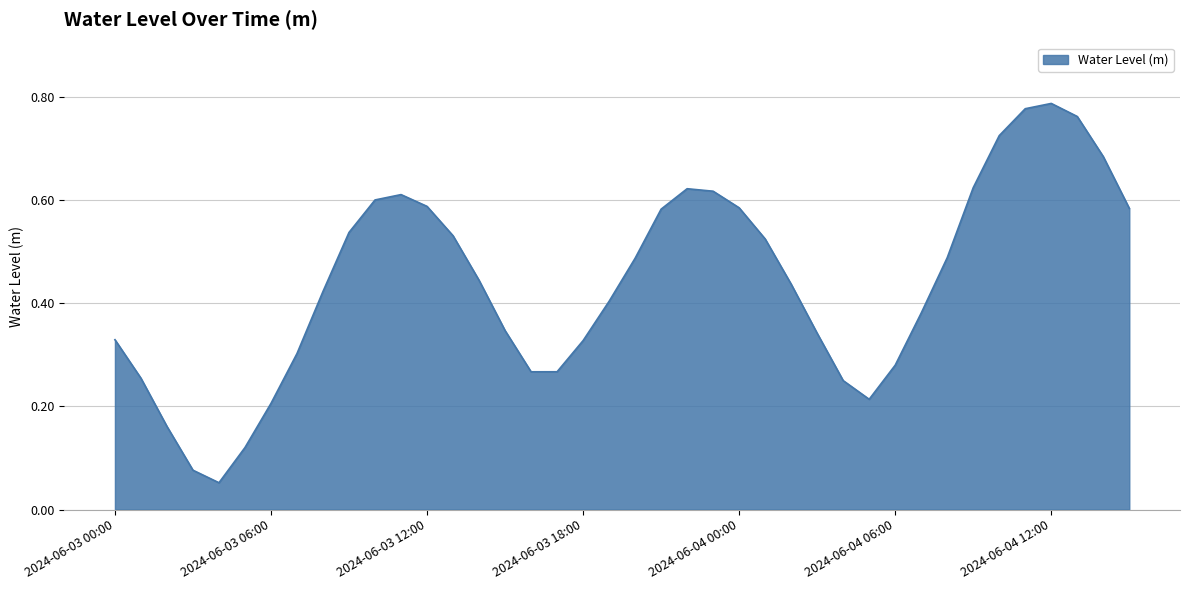

What is the sum of all values?

17.6